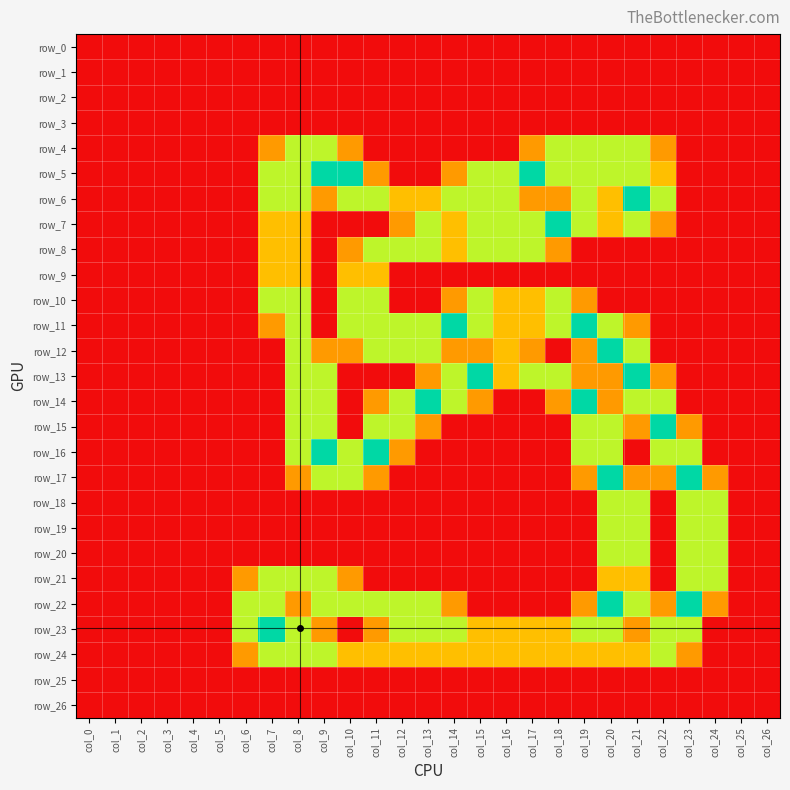

The row_7 series shows 1.6 at col_20. True or false?

False